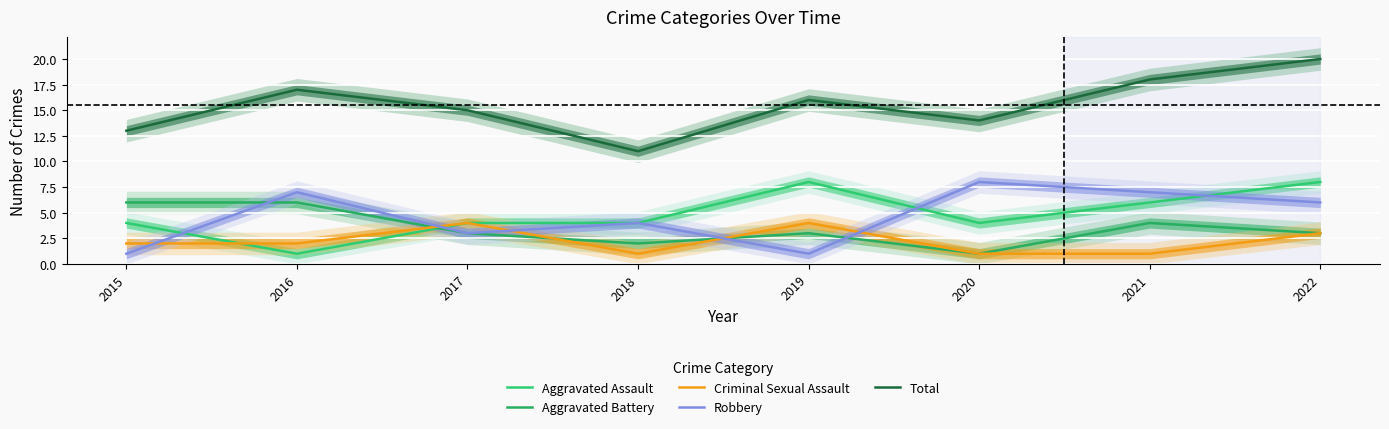

How many lines are shown in the chart?

5